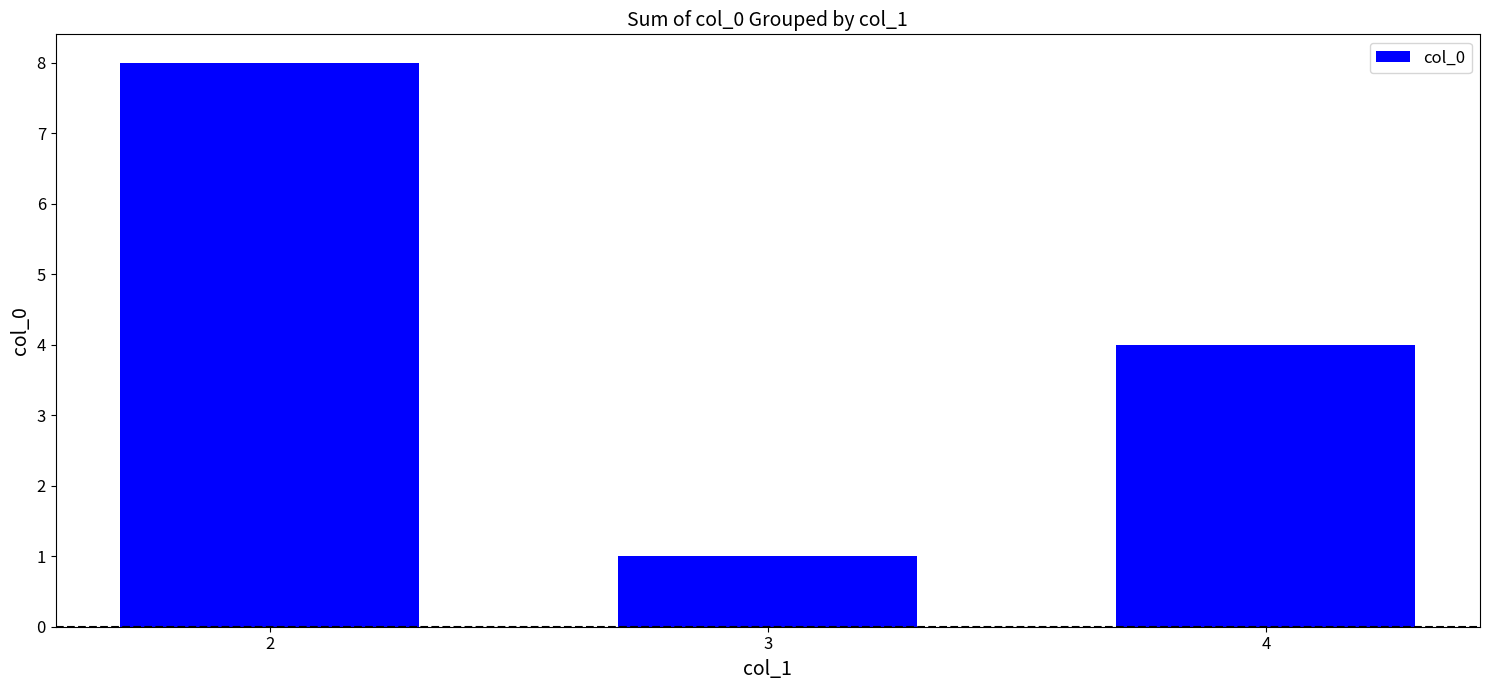

Reading left to right, list all the values displayed in this chart.

8	1	4